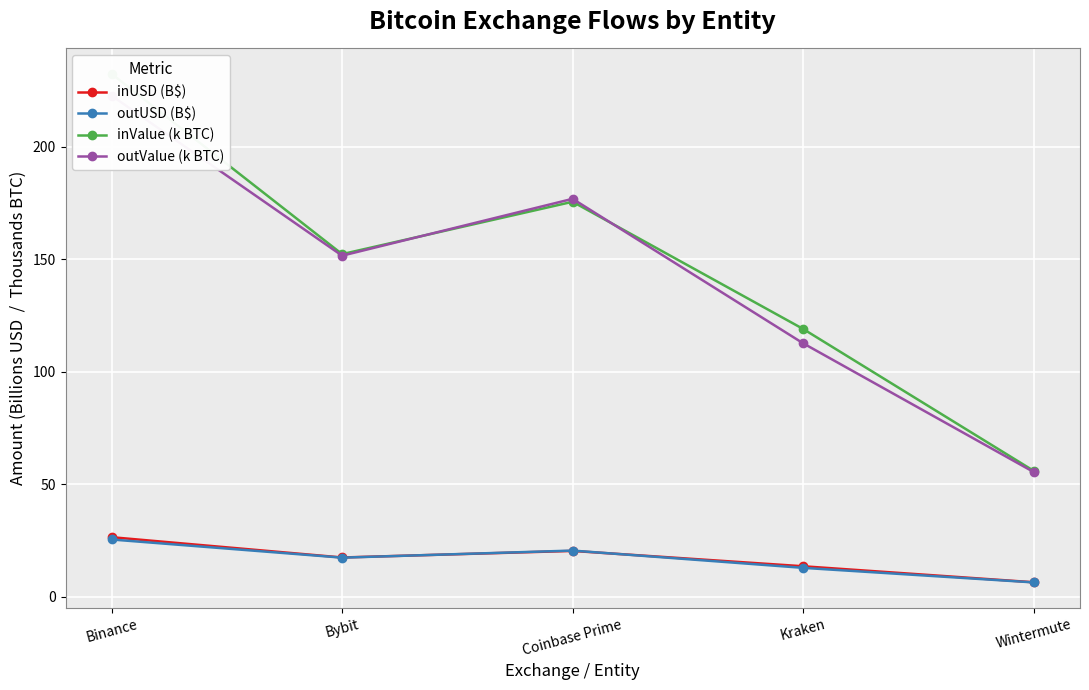

How many interior local peaks does the inUSD (B$) series have?

1